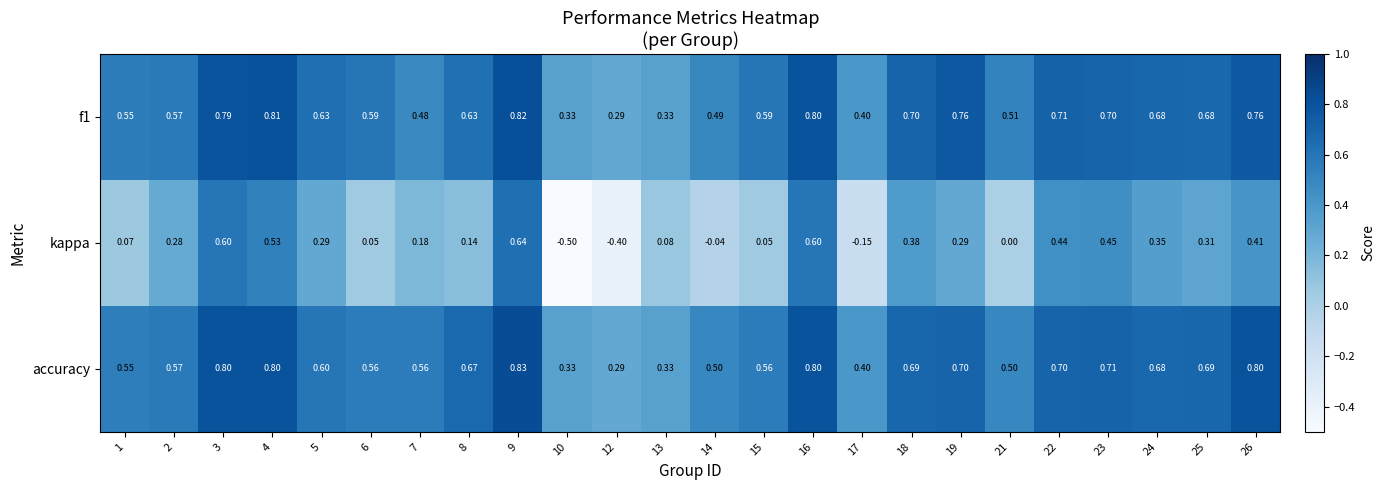

At how many categories does at least one series exceed 0?

24